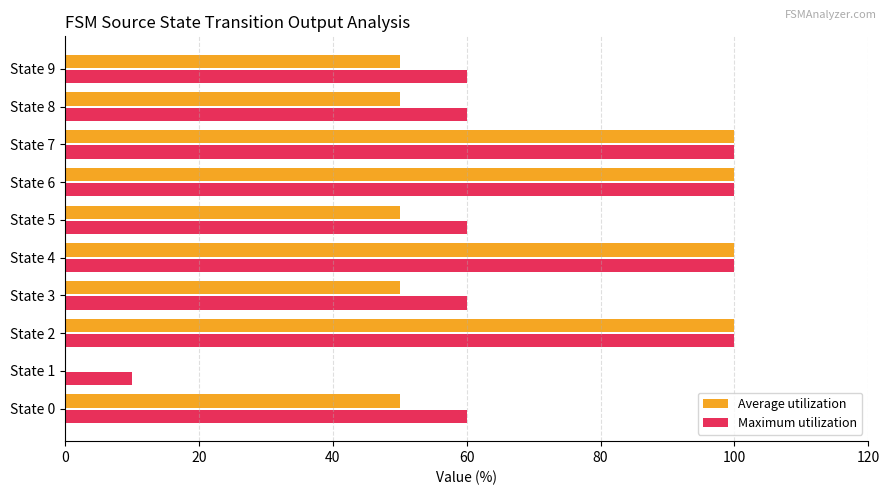

What is the maximum value shown in the chart?

100